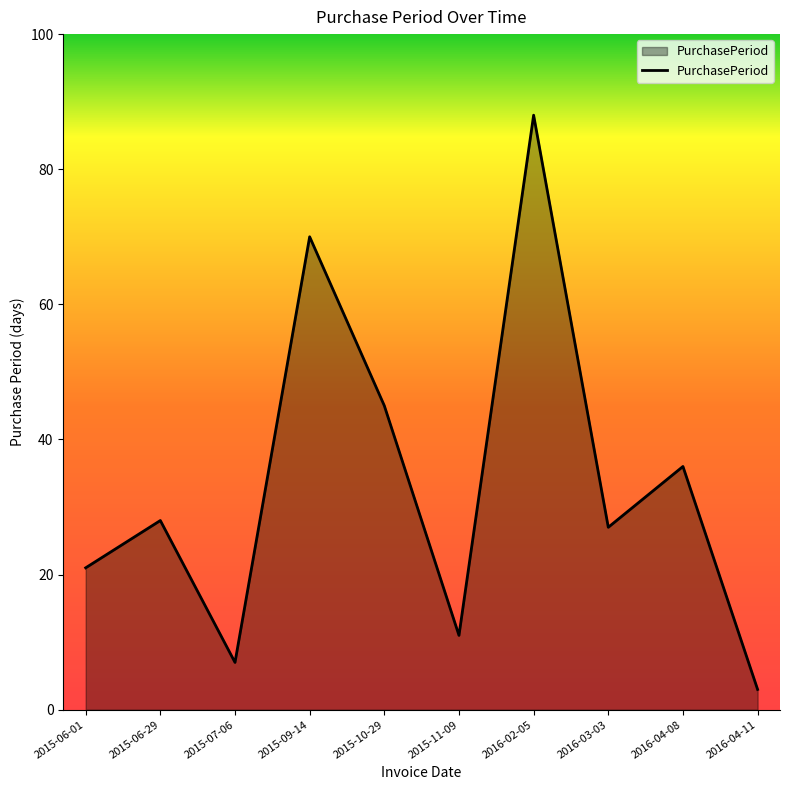

Rank the categories by value from highest to lowest.

2016-02-05, 2015-09-14, 2015-10-29, 2016-04-08, 2015-06-29, 2016-03-03, 2015-06-01, 2015-11-09, 2015-07-06, 2016-04-11